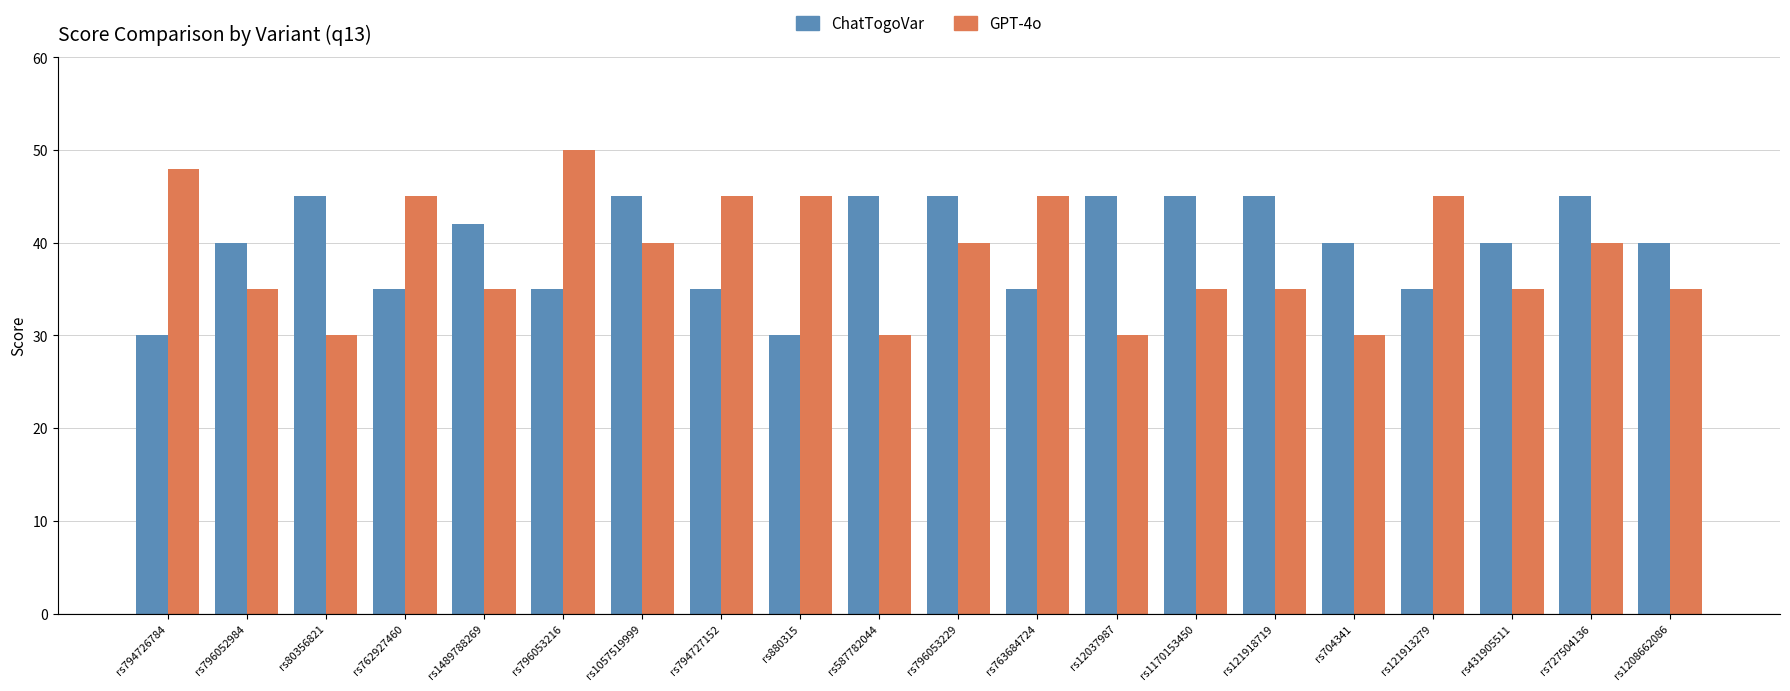

At rs763684724, list the series in order from largest to smallest.

GPT-4o, ChatTogoVar